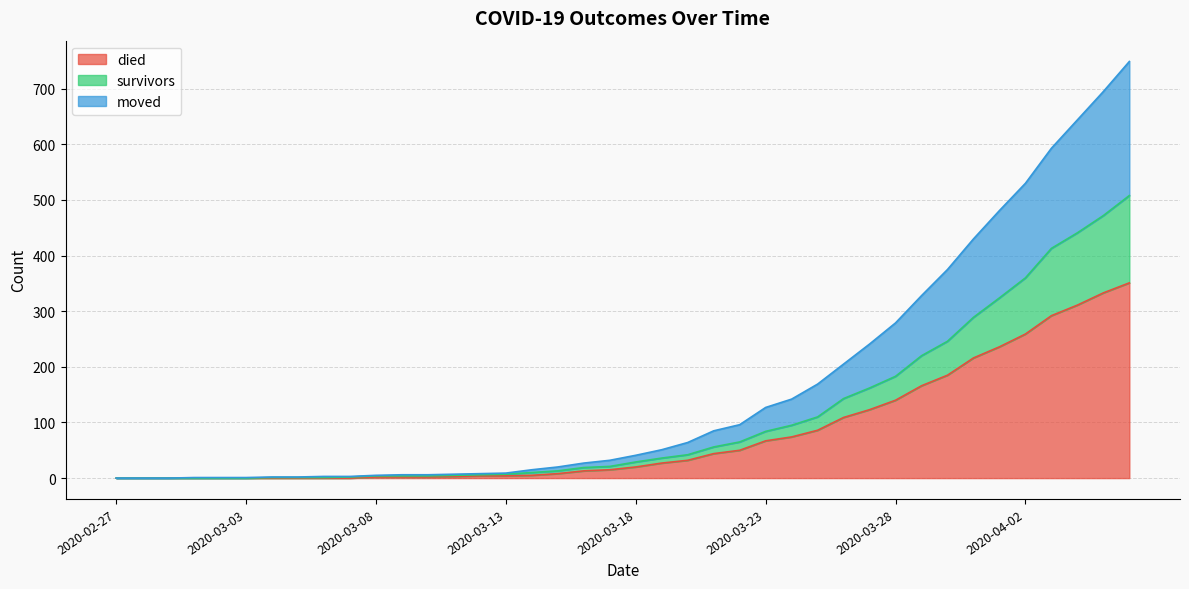

Is the value of survivors at 2020-04-06 greater than the value of moved at 2020-03-07?

Yes